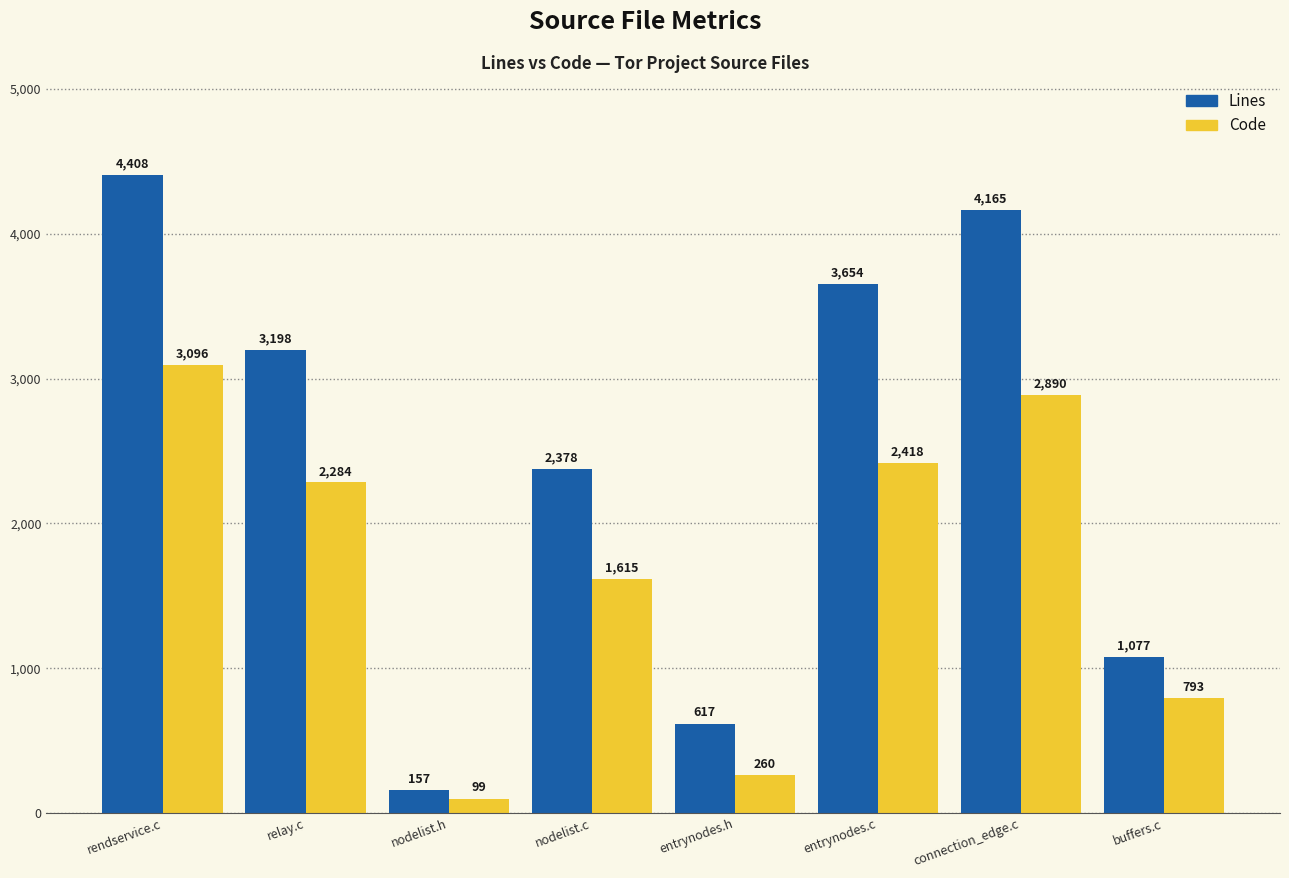

The Lines series shows 617 at entrynodes.h. True or false?

True